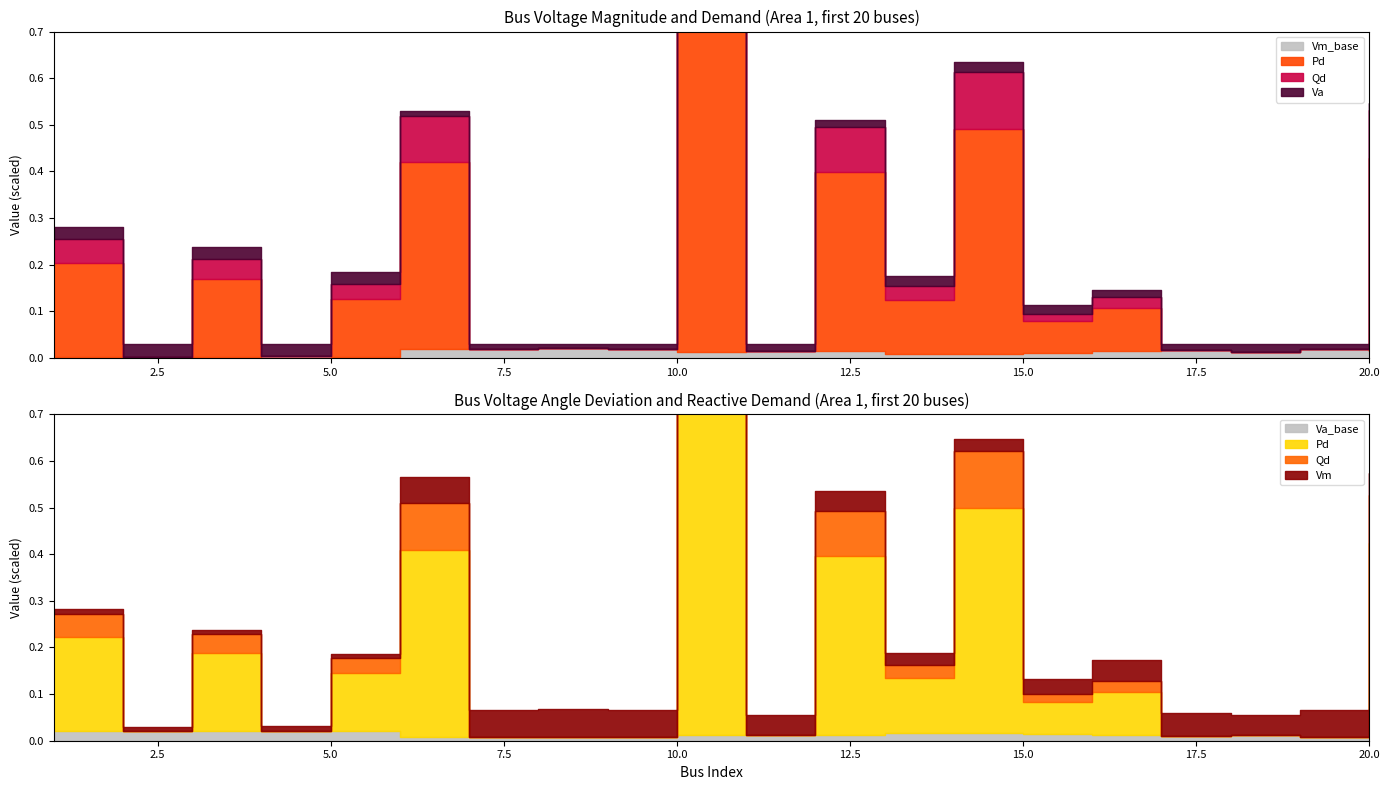

How many lines are shown in the chart?

4